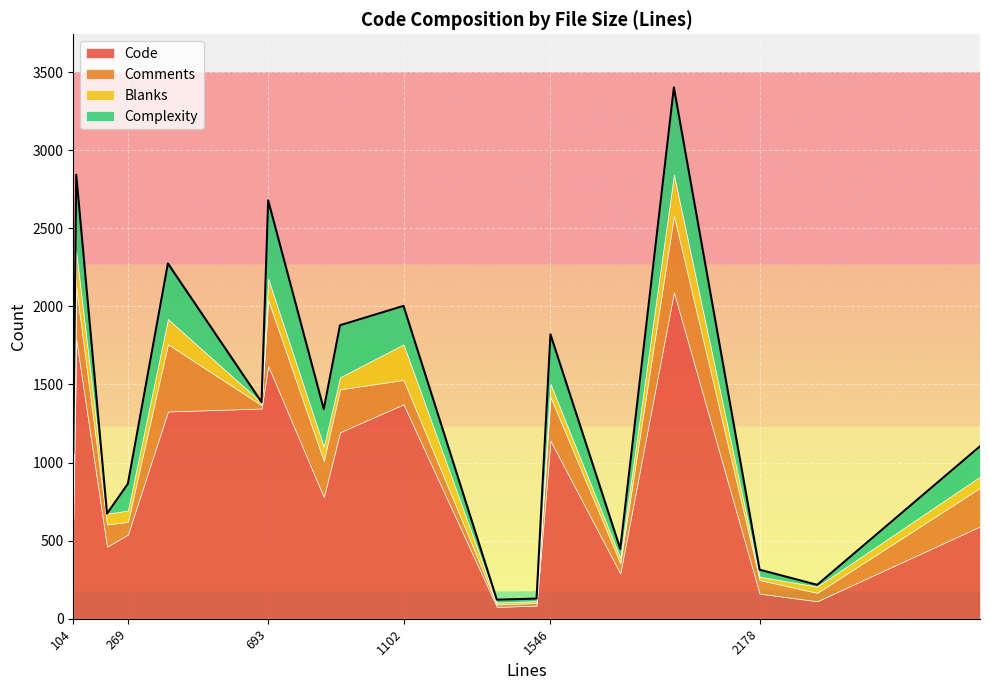

What is the difference between the second highest and second lowest values in the Comments series?

414